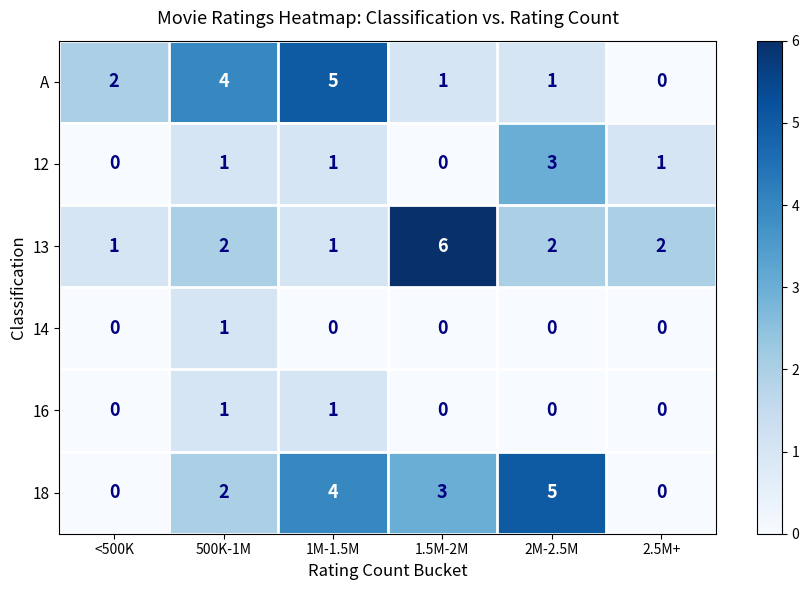

At which label does 18 first exceed 3?

1M-1.5M